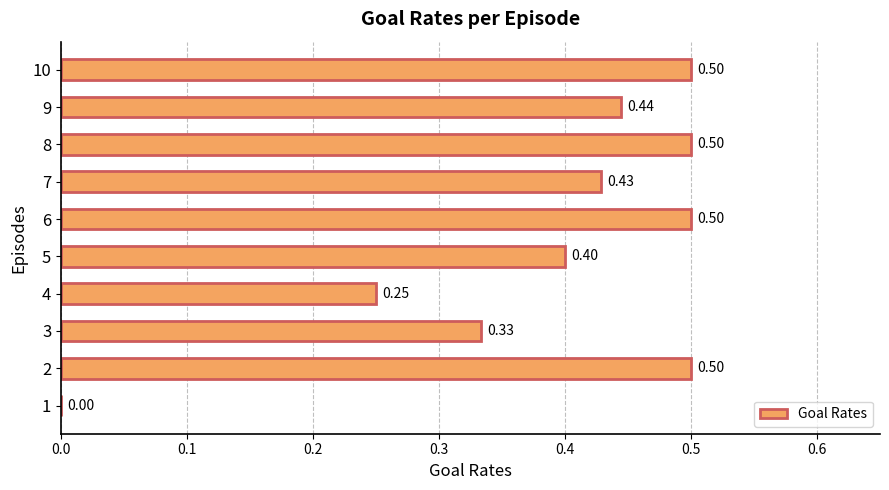

What is the sum of all values?

3.9